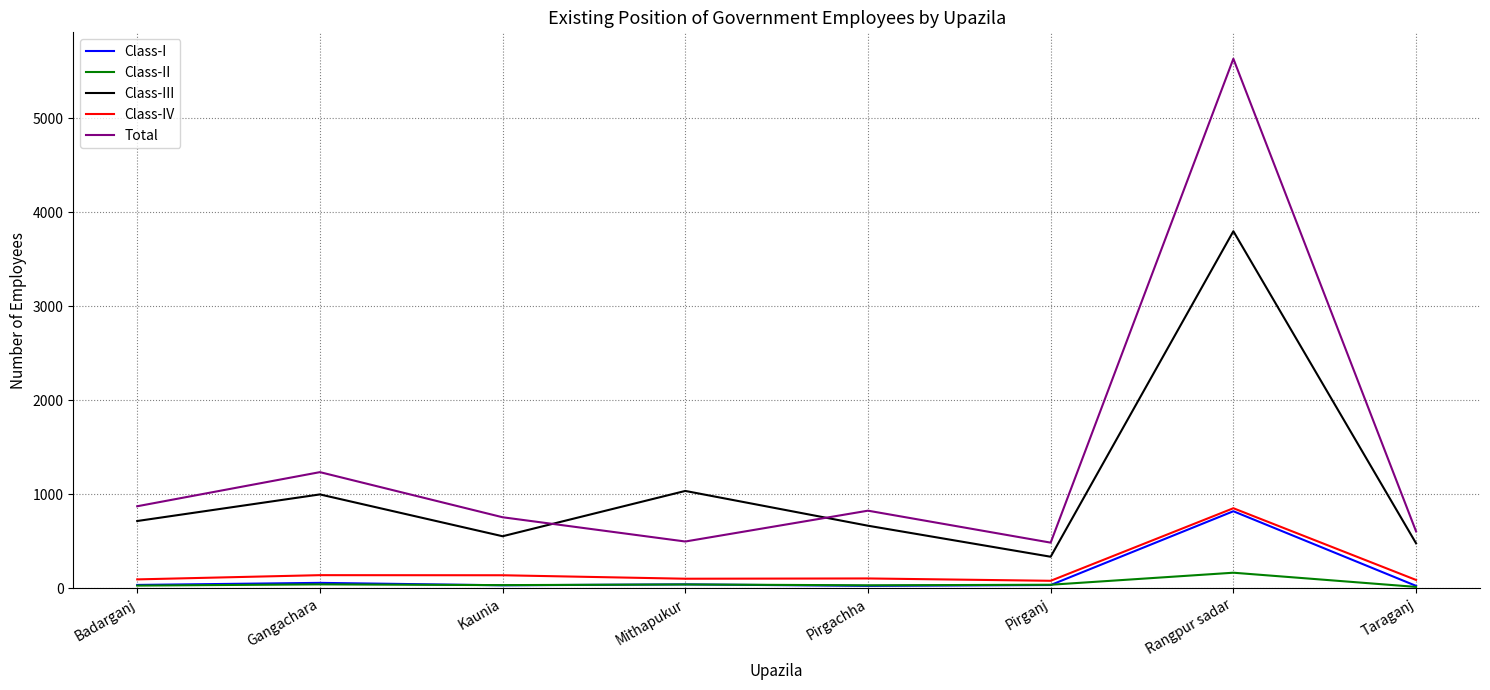

At which category does the chart reach its peak across all series?

Rangpur sadar